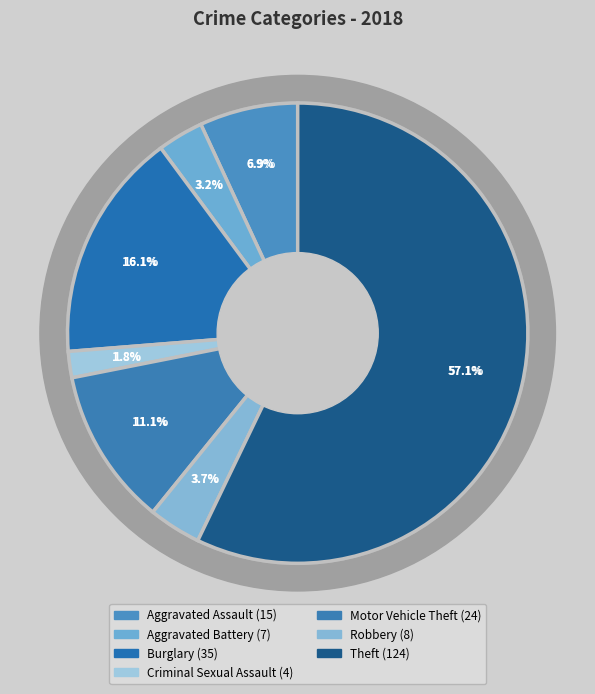

What is the smallest slice in the pie chart?

Criminal Sexual Assault